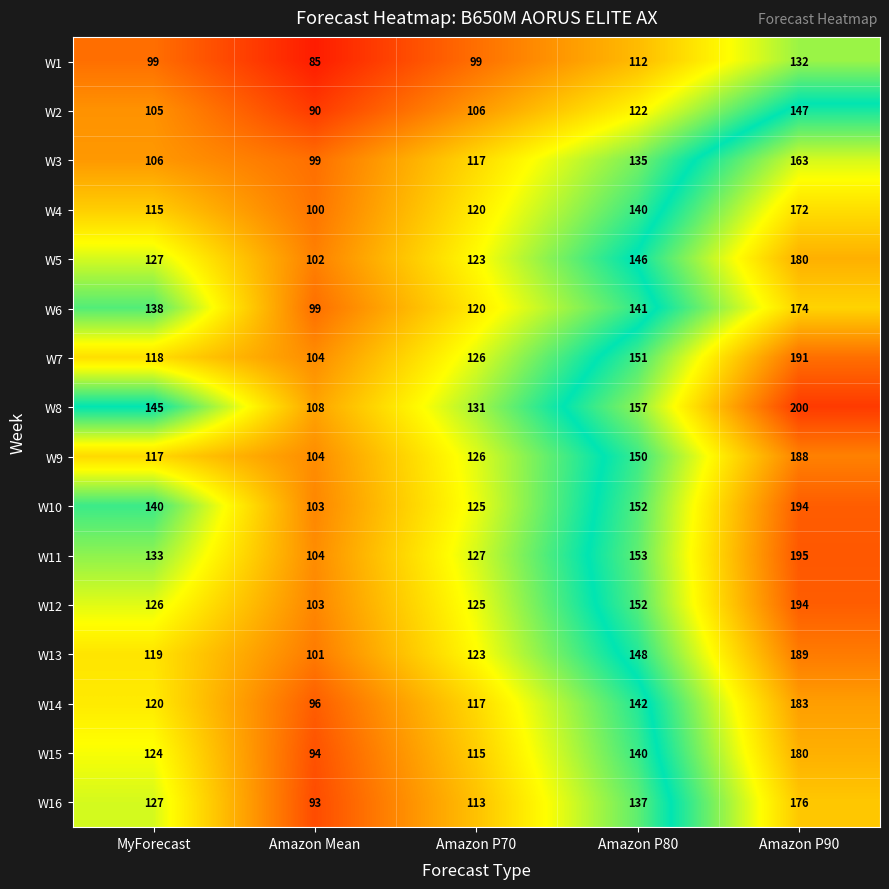

The W13 series shows 196 at MyForecast. True or false?

False